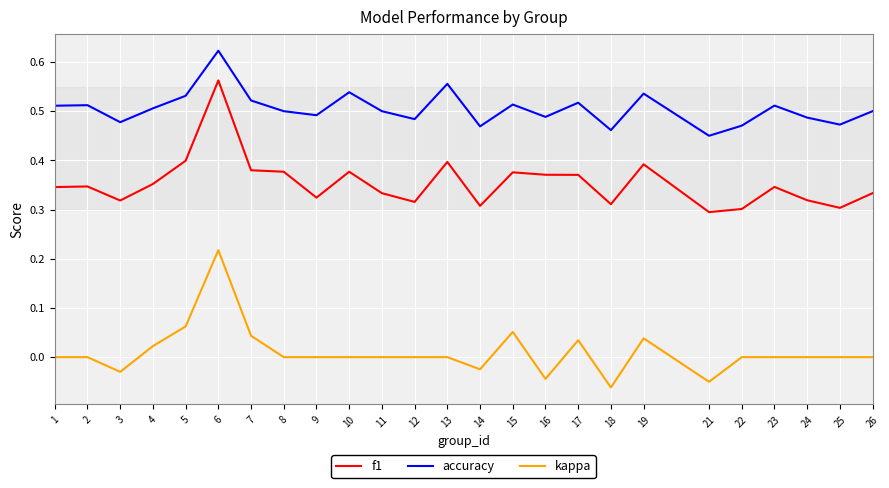

True or false: accuracy and f1 intersect in this chart.

False